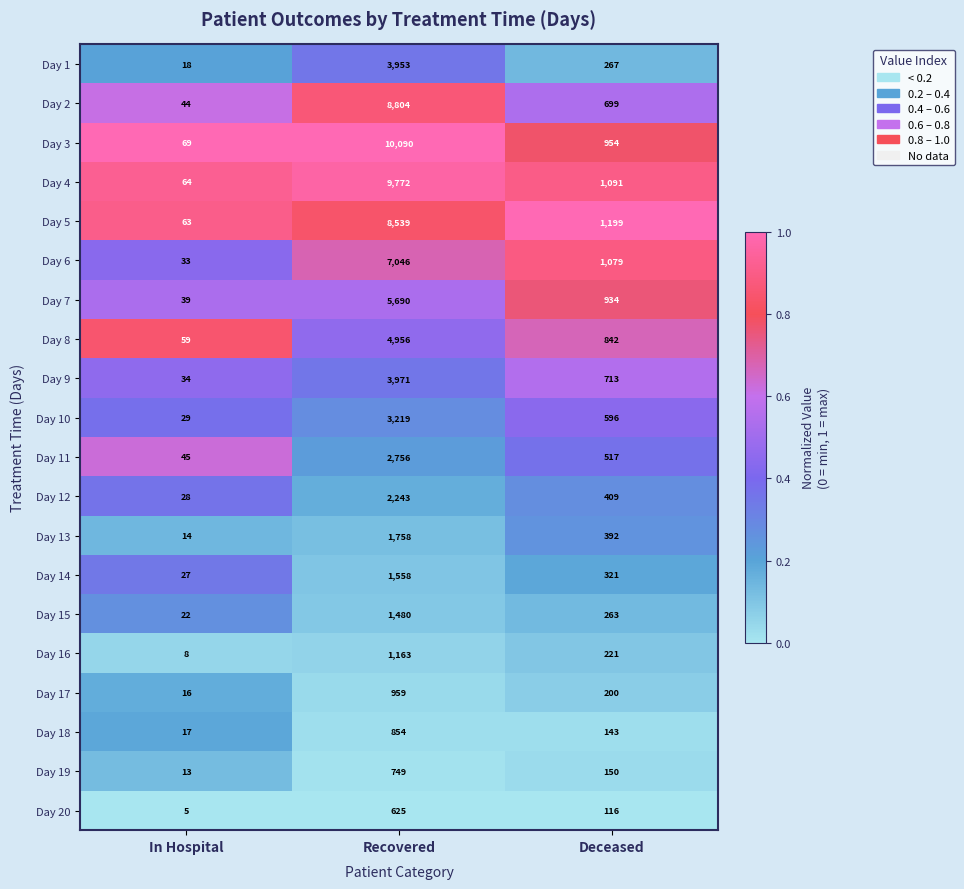

The Day 12 series shows 28 at In Hospital. True or false?

True